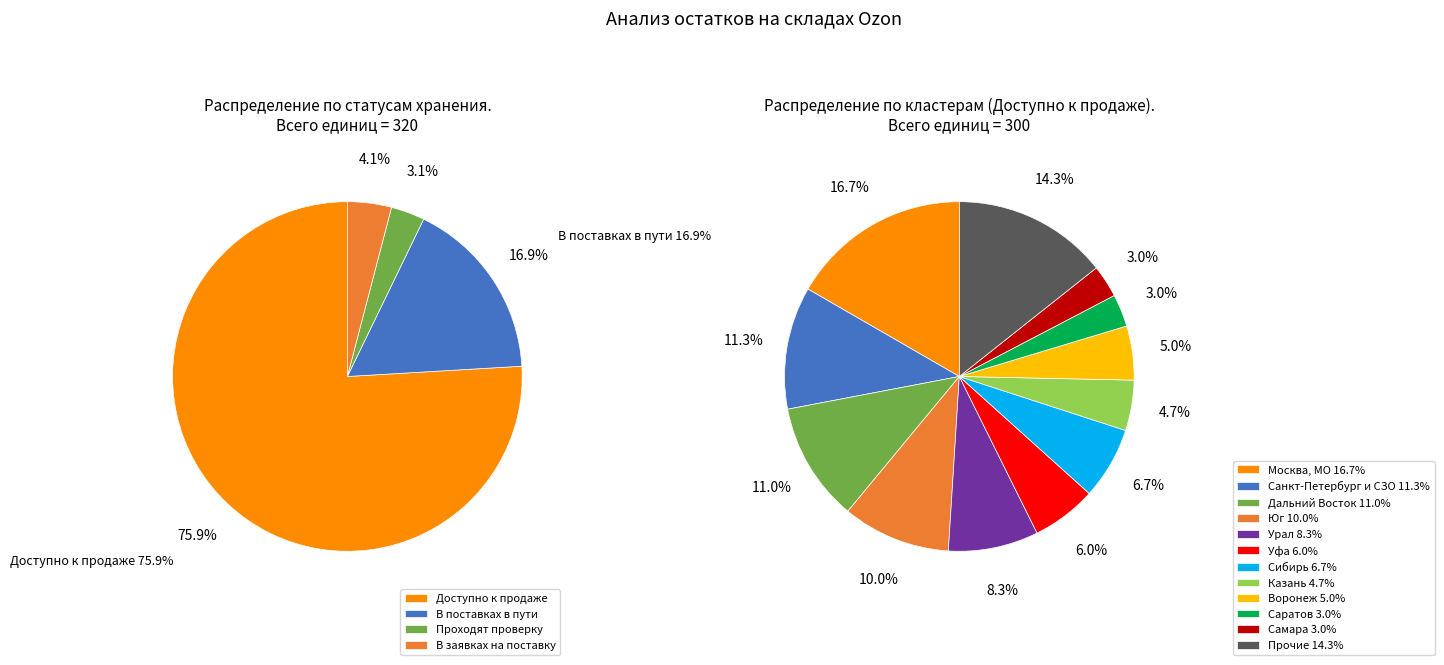

Between 10 and 18, which series saw the biggest shift?

Проходят проверку